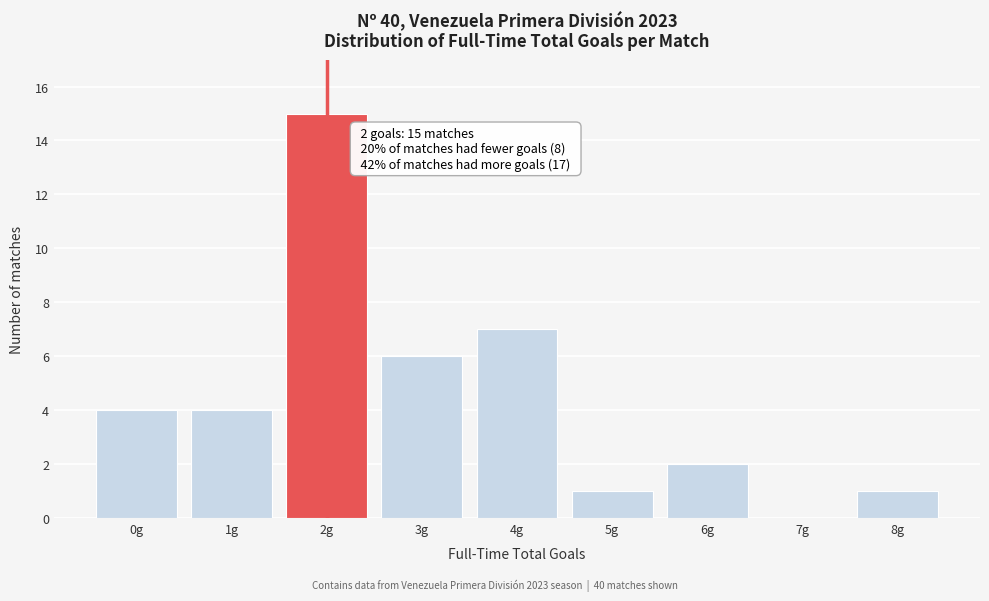

Reading left to right, list all the values displayed in this chart.

0g=4	1g=4	2g=15	3g=6	4g=7	5g=1	6g=2	7g=0	8g=1